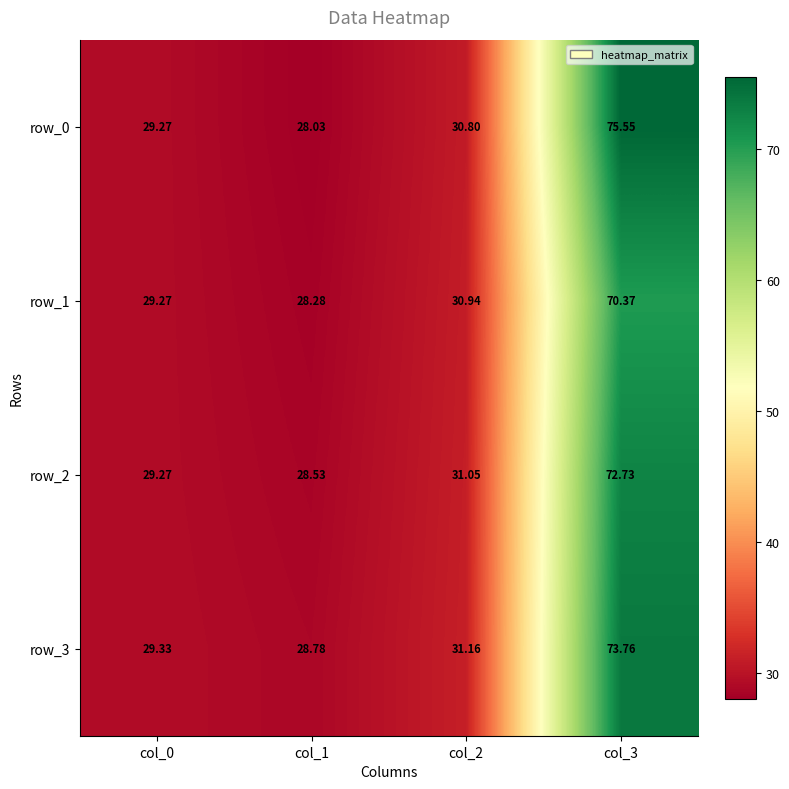

Where is row_2 nearest to the value 50?

col_2